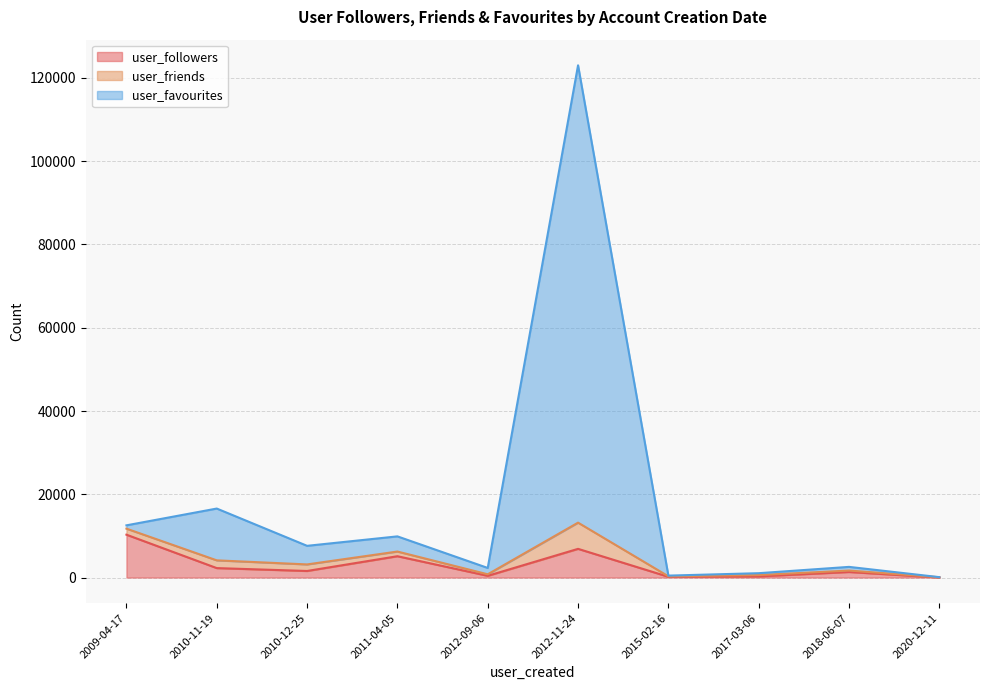

Which category has the highest value in the user_followers series?

2009-04-17